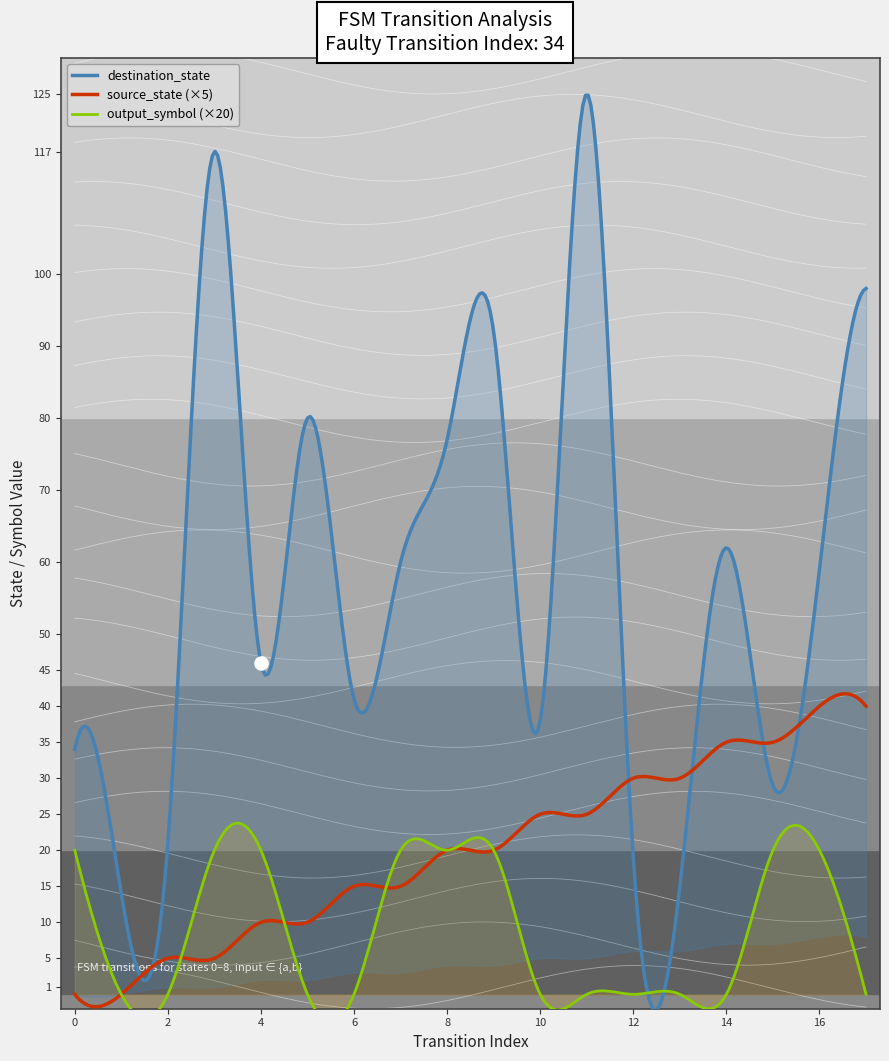

At how many categories does at least one series exceed 20?

15